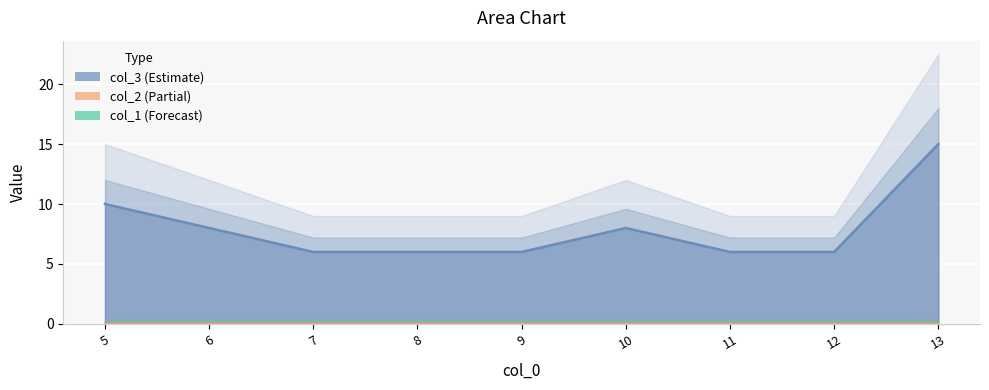

Is it true that col_1 line equals 0 at 8?

True